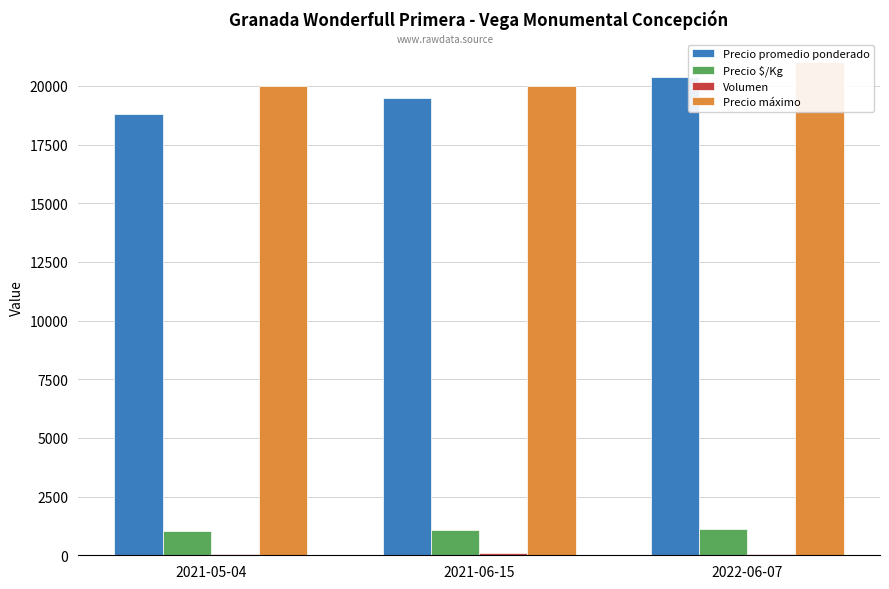

Rank the series at 2021-06-15 from highest to lowest value.

Precio máximo, Precio promedio ponderado, Precio $/Kg, Volumen